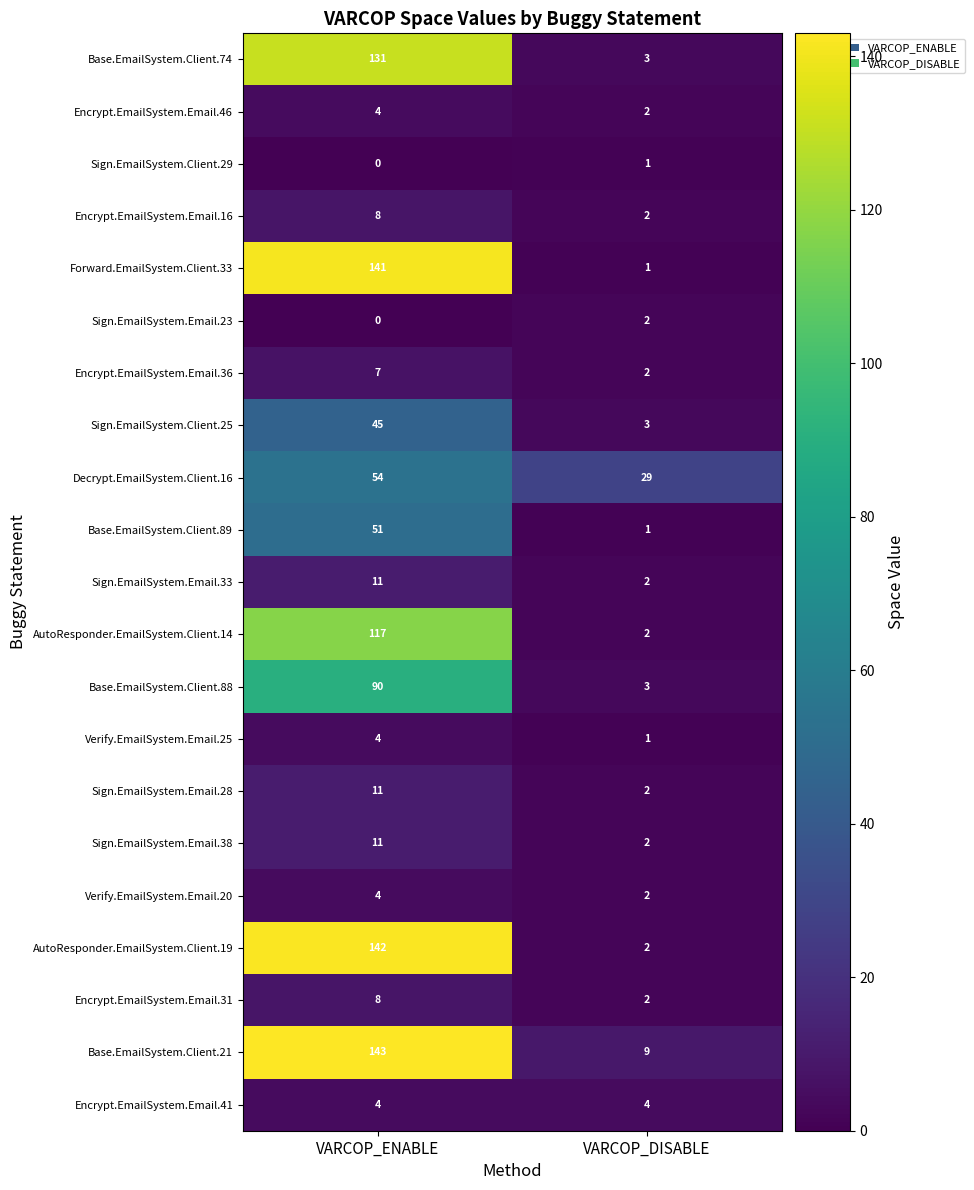

How many distinct data groups are displayed?

21